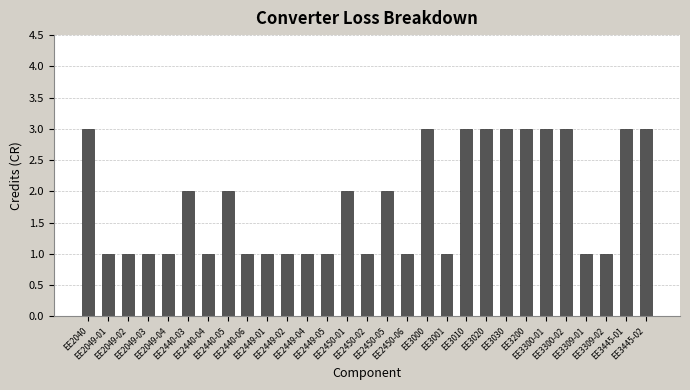

What is the value of the 28th bar from the left?

3